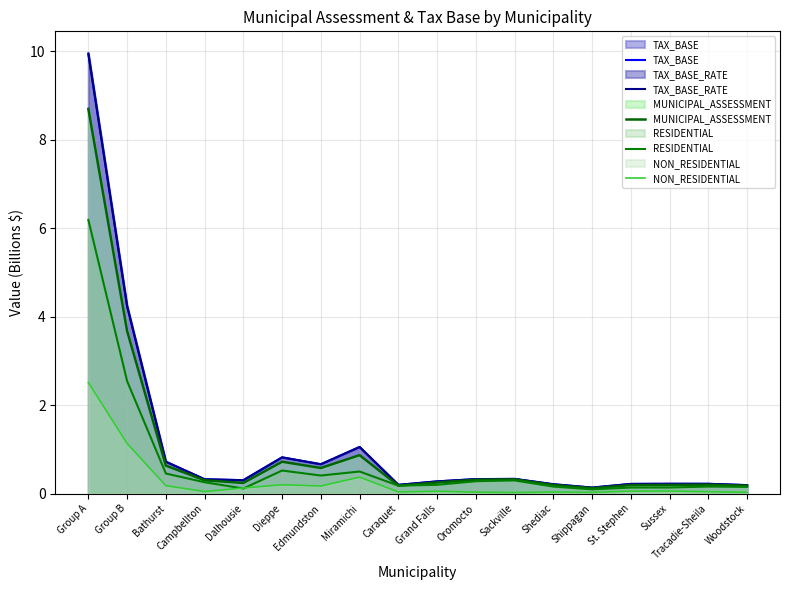

Which series has the largest range (max minus min)?

TAX_BASE